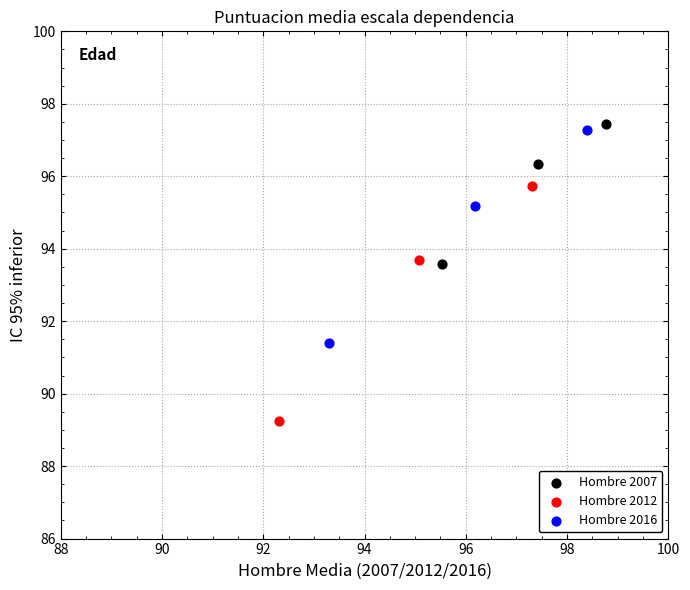

Which series has the largest Y range (max minus min)?

Hombre 2012